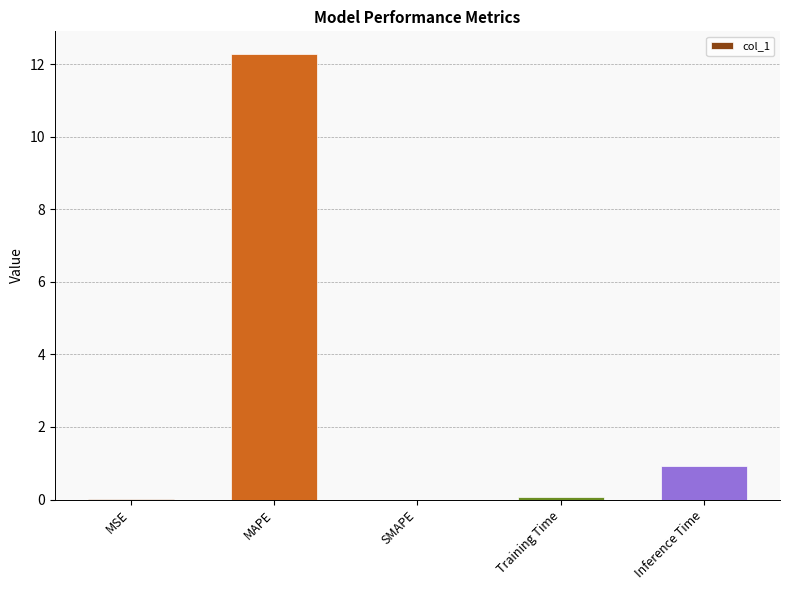

Which category has the highest value across all series?

MAPE